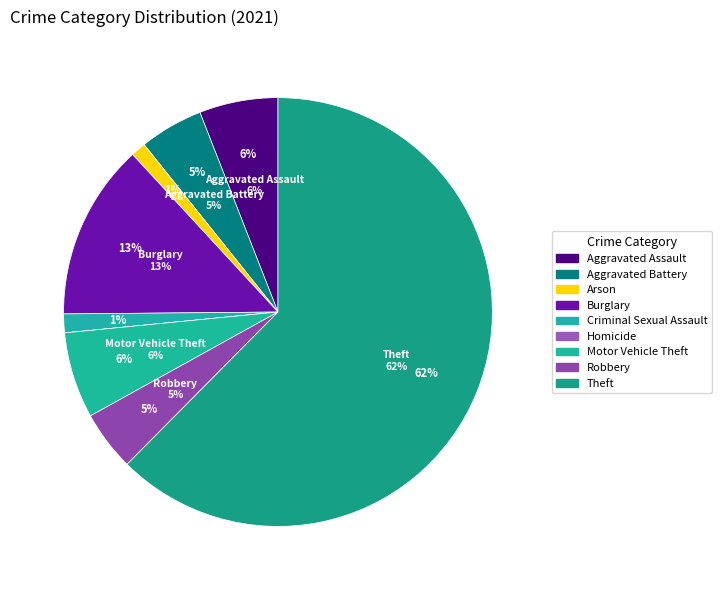

What is the change in value from Aggravated Assault to Burglary?

+26